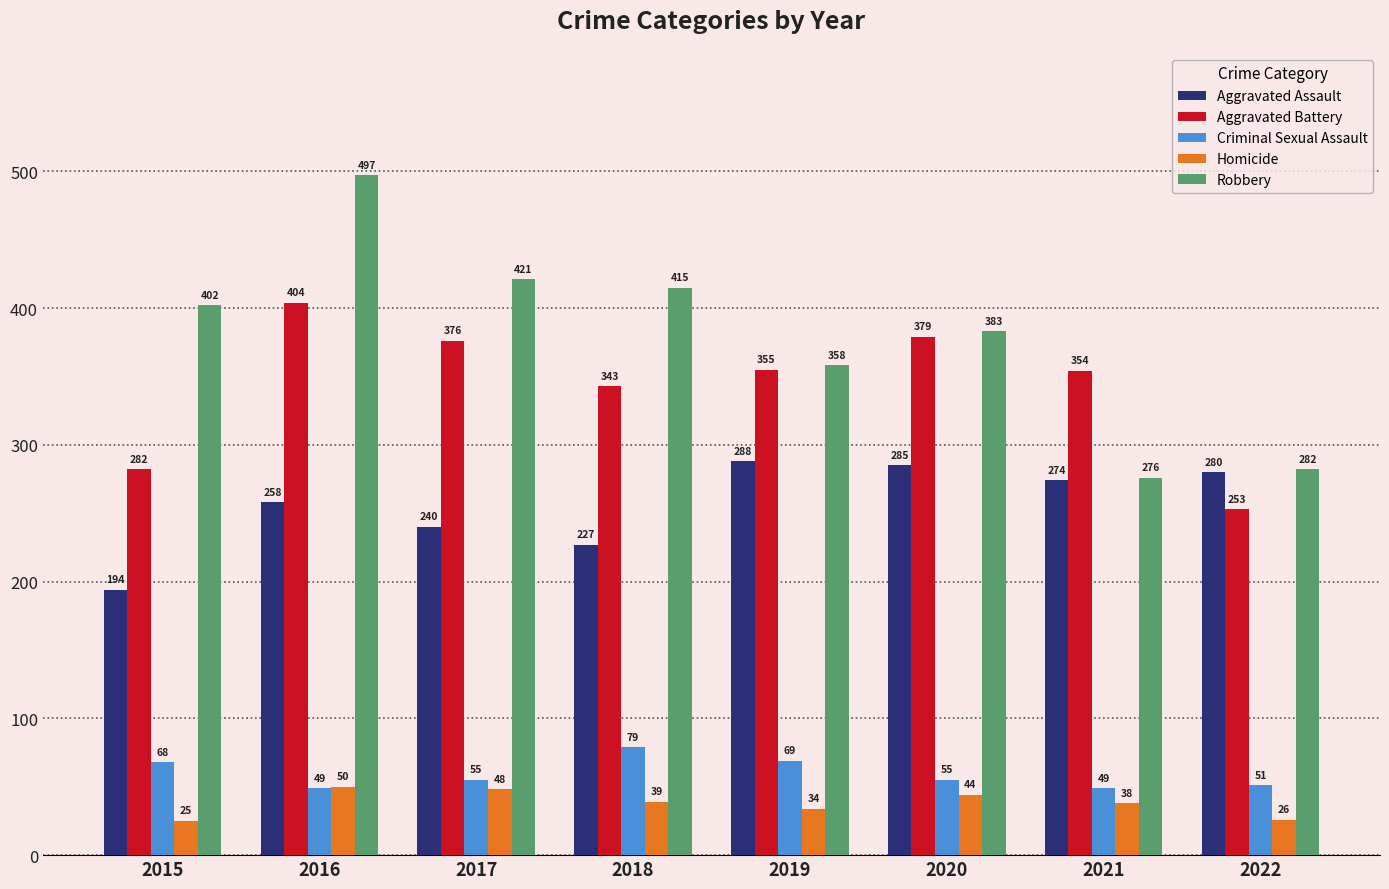

What are all the series names shown in the legend?

Aggravated Assault, Aggravated Battery, Criminal Sexual Assault, Homicide, Robbery